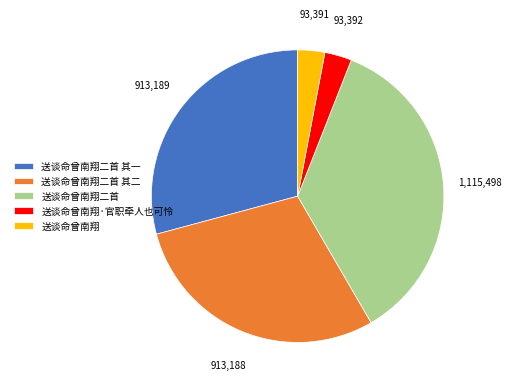

Which slice is the largest?

送谈命曾南翔二首